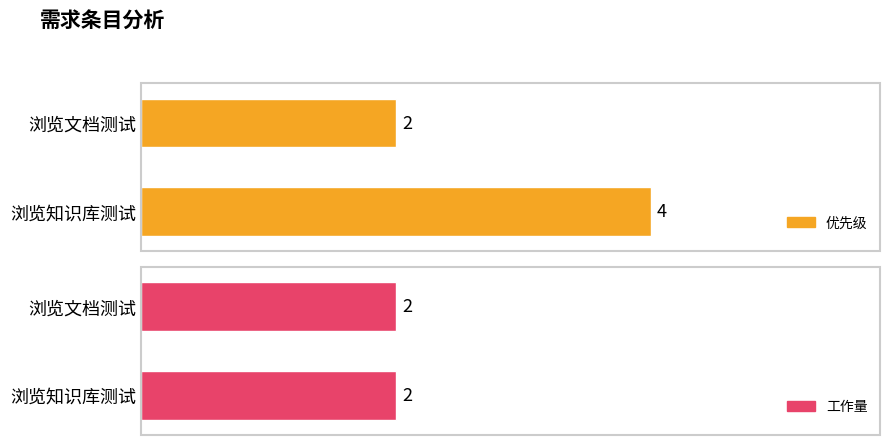

Are the bars horizontal?

Yes